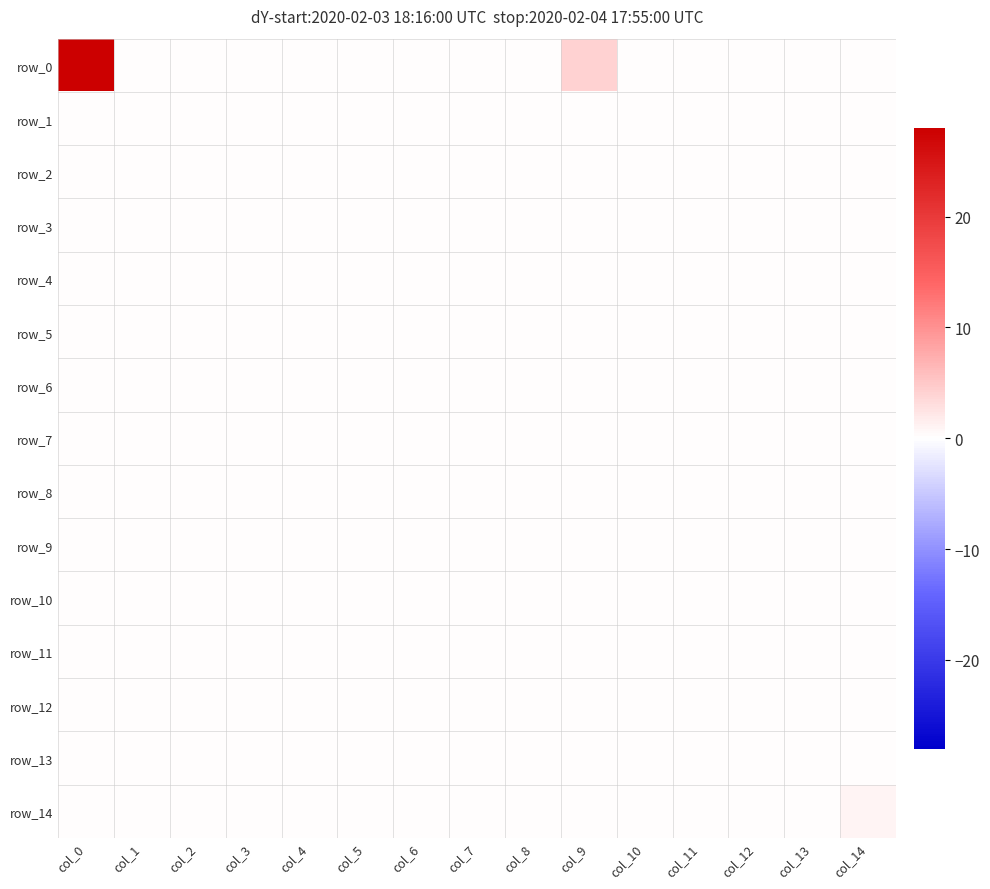

The row_4 series shows 0 at col_2. True or false?

True